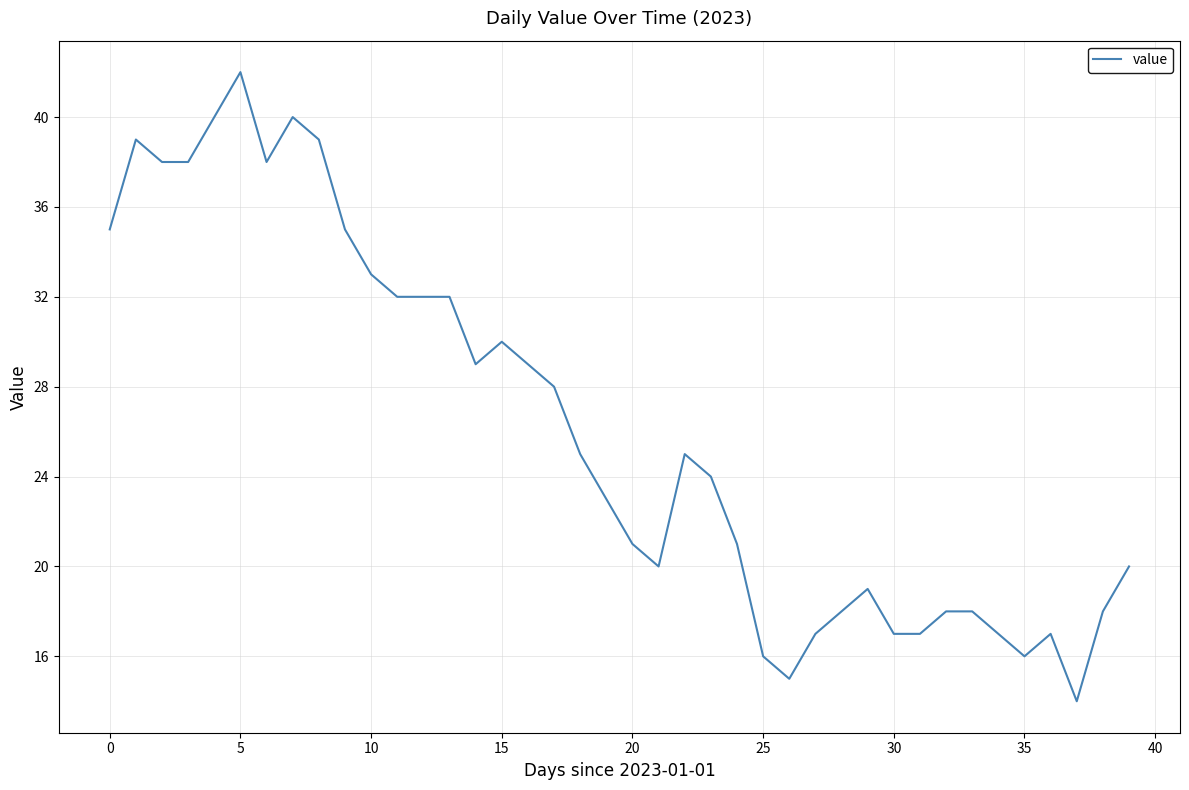

What is the smallest value displayed?

14